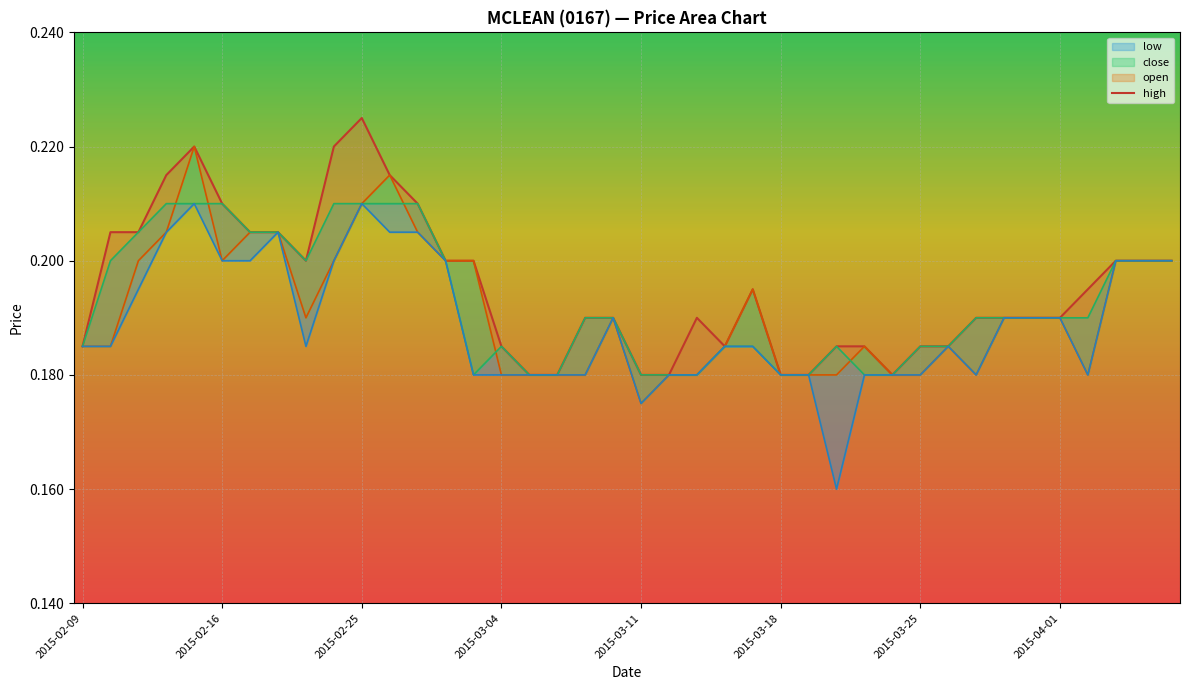

How many lines are shown in the chart?

4